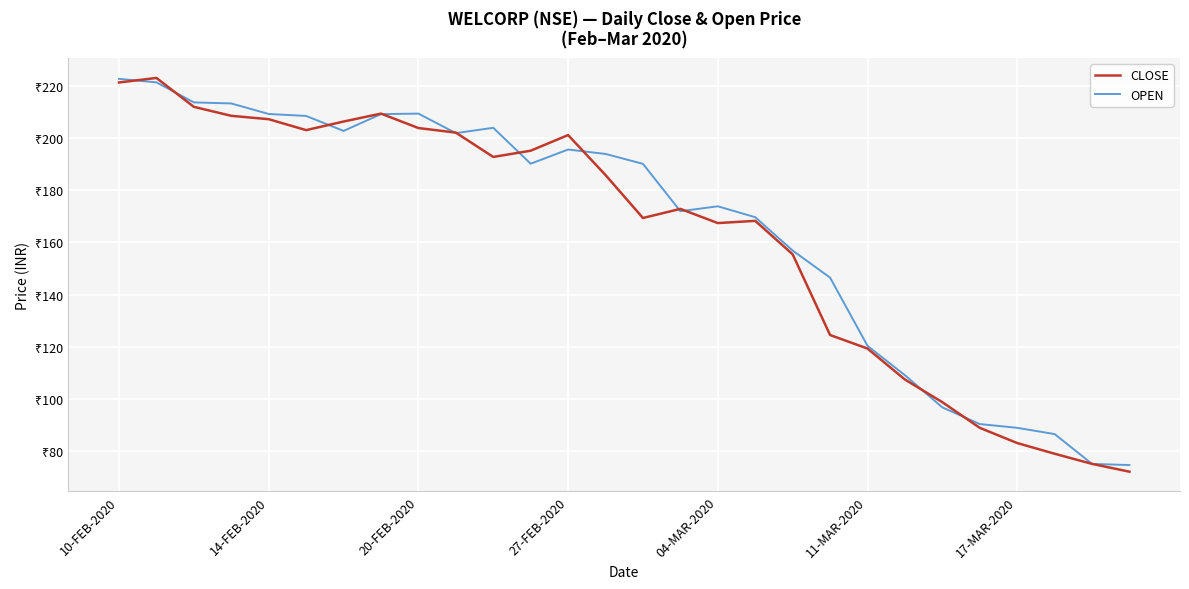

Is this an area chart (filled region under the line)?

No